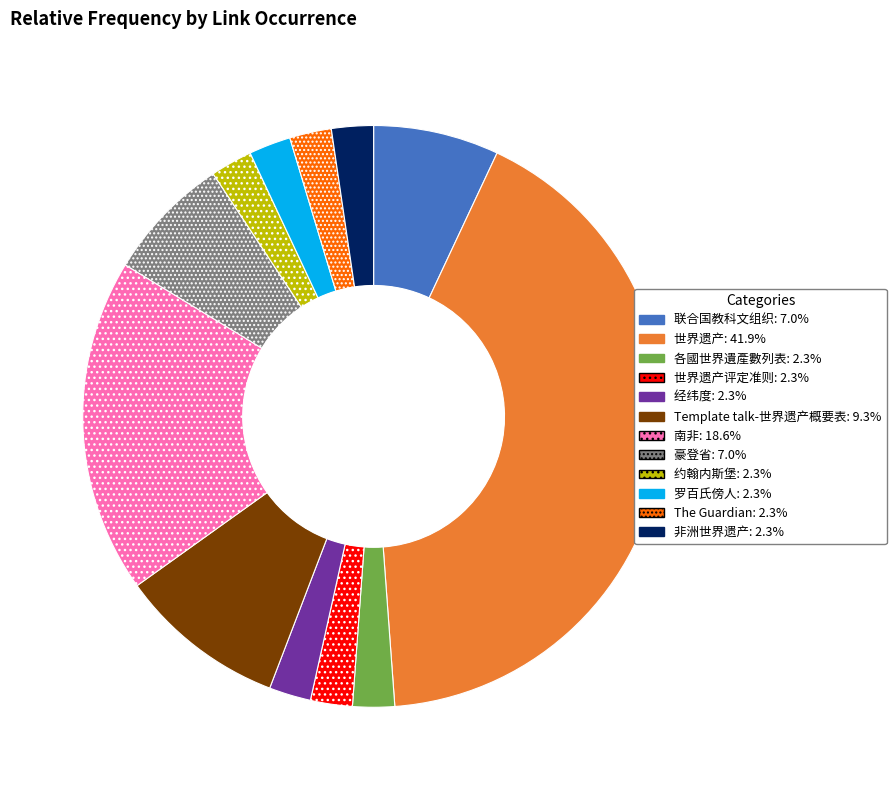

Does any single category account for the majority?

No